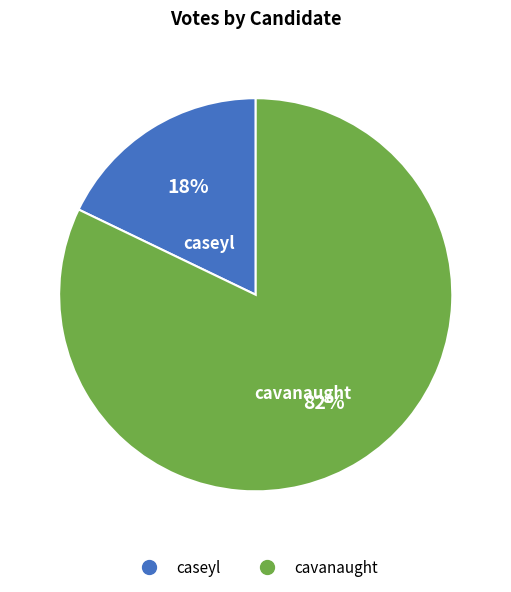

Is it true that cavanaught is 90% of the pie?

False